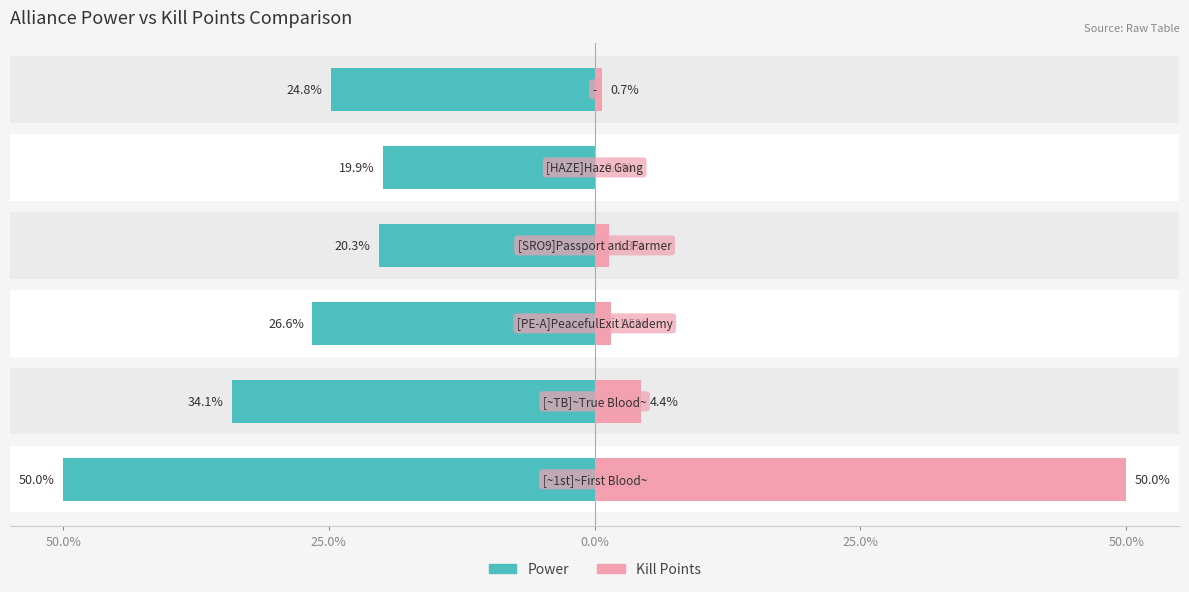

Does the chart contain any negative values?

No